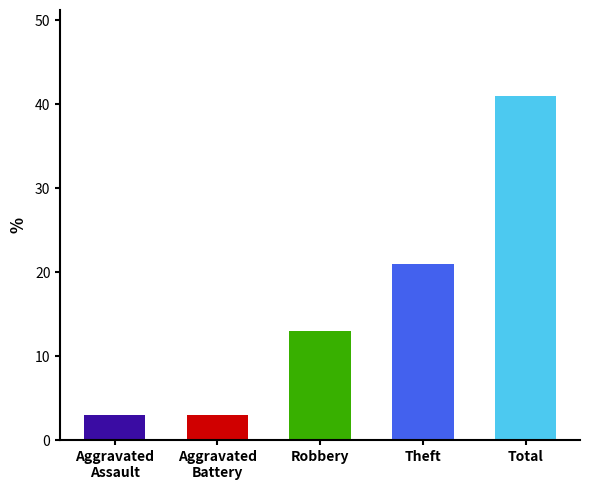

Are the bars horizontal?

No